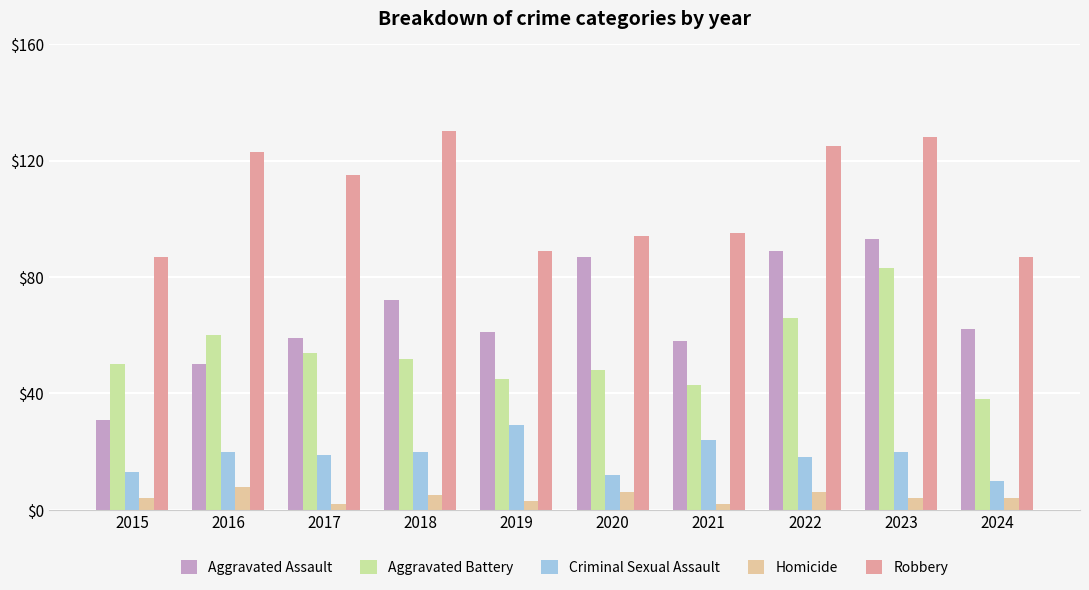

How many series are shown in this chart?

5